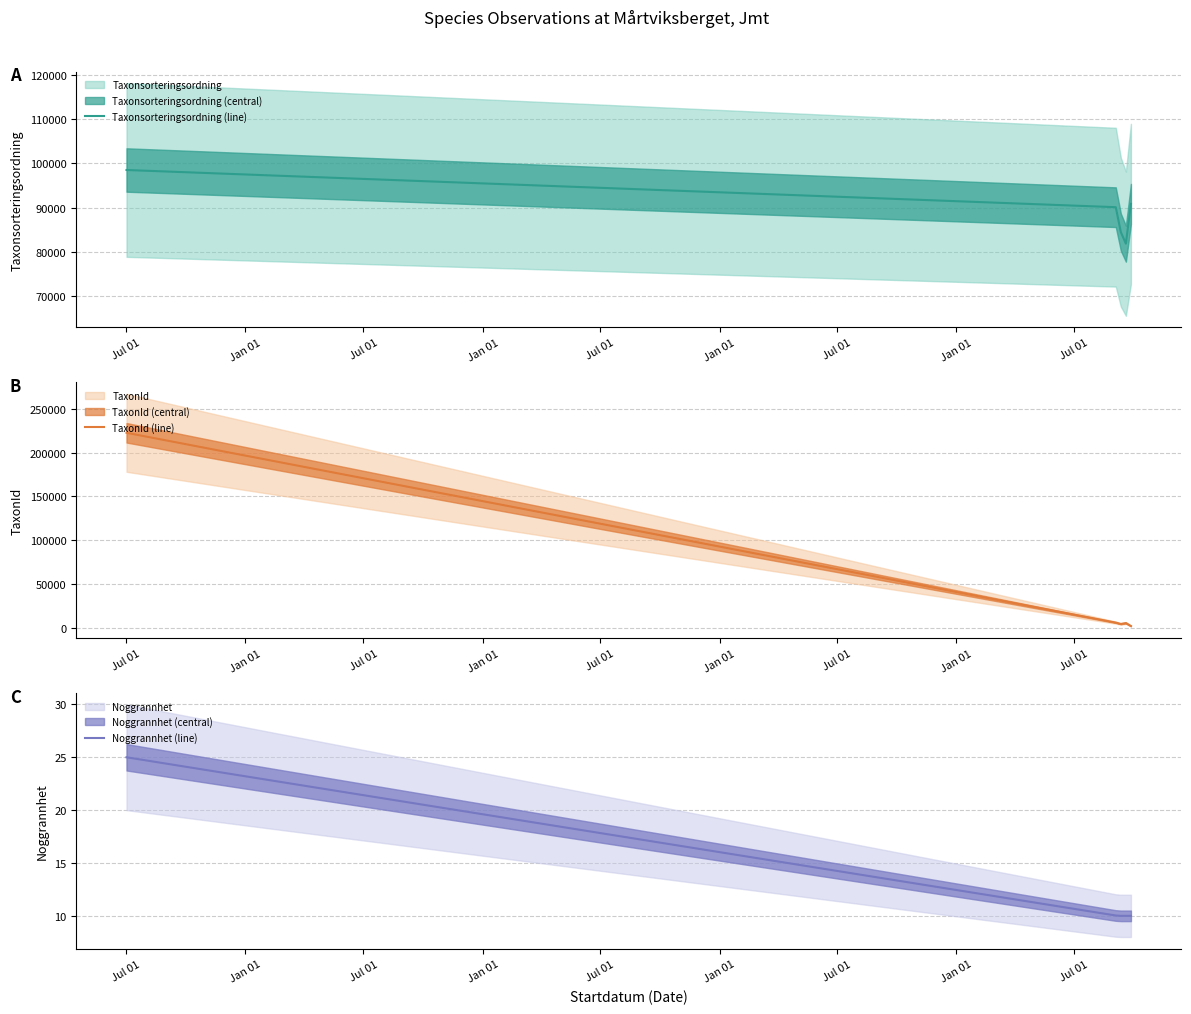

What is the total value across all series at 2023-09-27?

85652